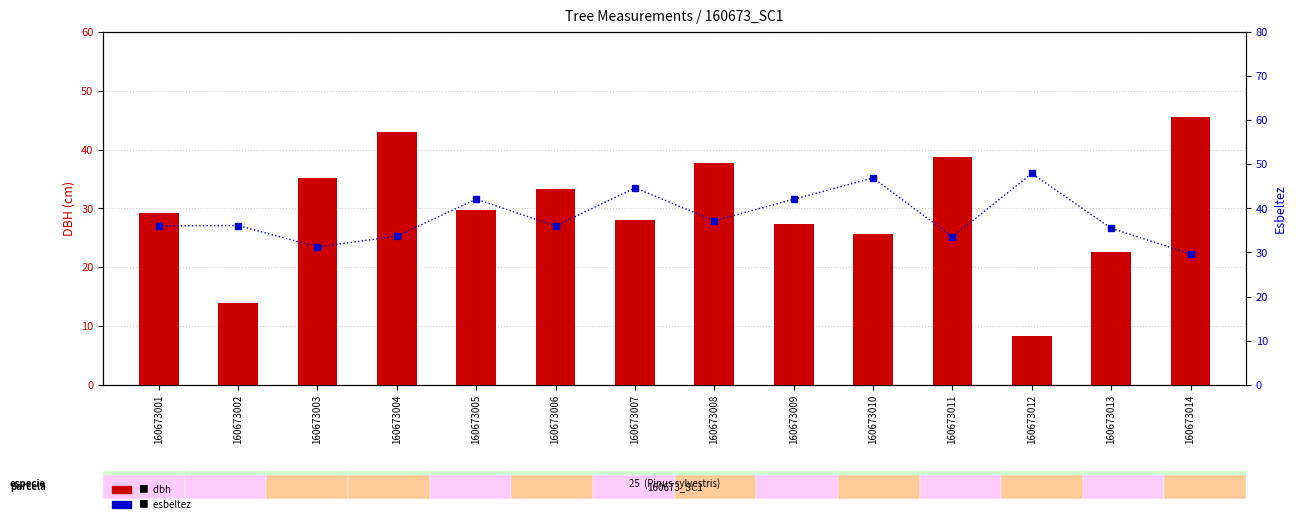

Reading left to right, list all the values displayed in this chart.

dbh: 29.1	13.8	35.2	43.0	29.7	33.4	28.0	37.6	27.4	25.6	38.8	8.3	22.6	45.5
esbeltez: 36.0	36.1	31.2	33.7	42.1	36.0	44.6	37.2	42.0	46.9	33.5	47.9	35.5	29.6